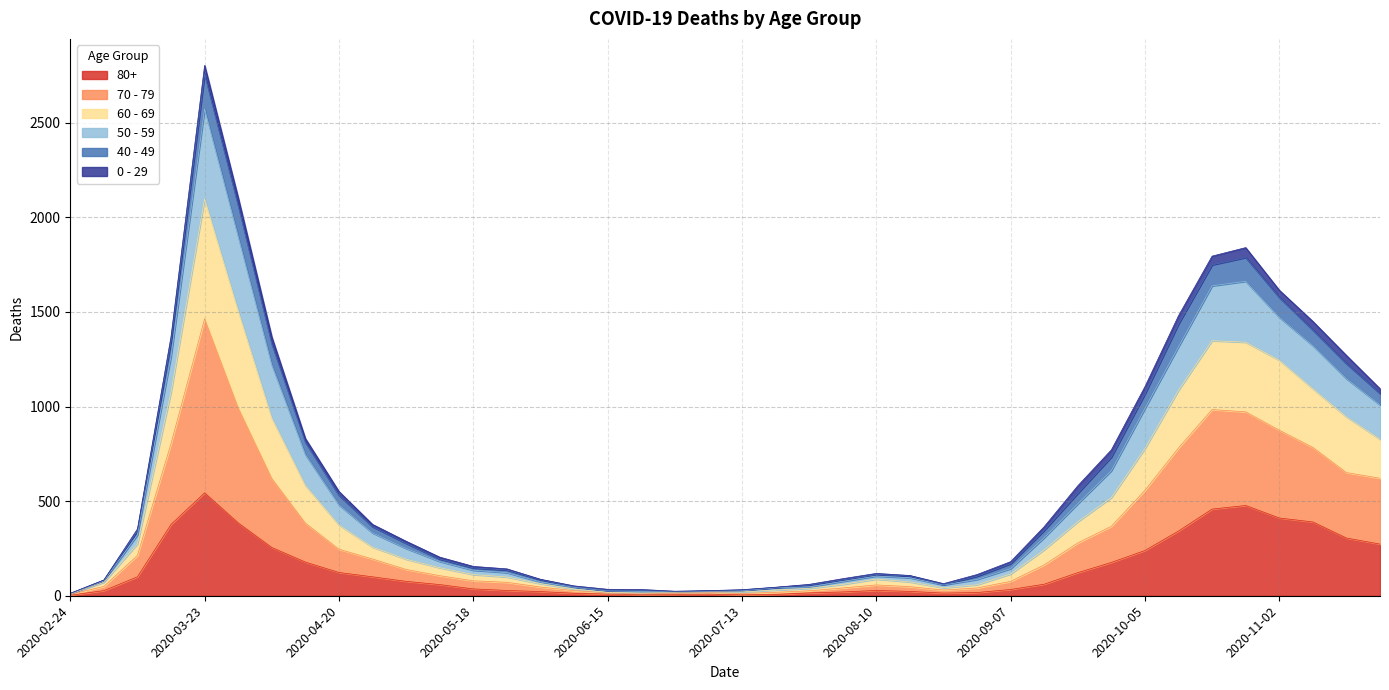

Is the value of 70 - 79 at 2020-03-02 greater than the value of 80+ at 2020-06-22?

Yes